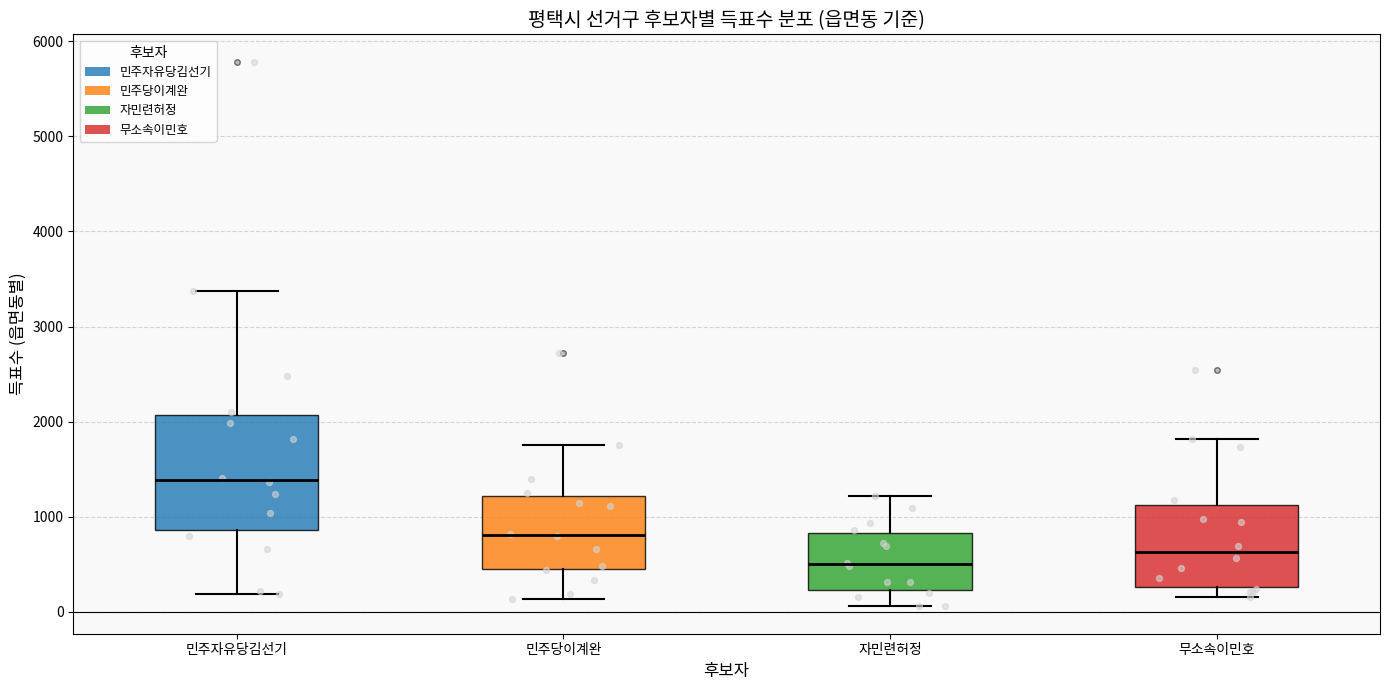

Comparing the boxes themselves (not the whiskers), which one is the tallest?

민주자유당김선기